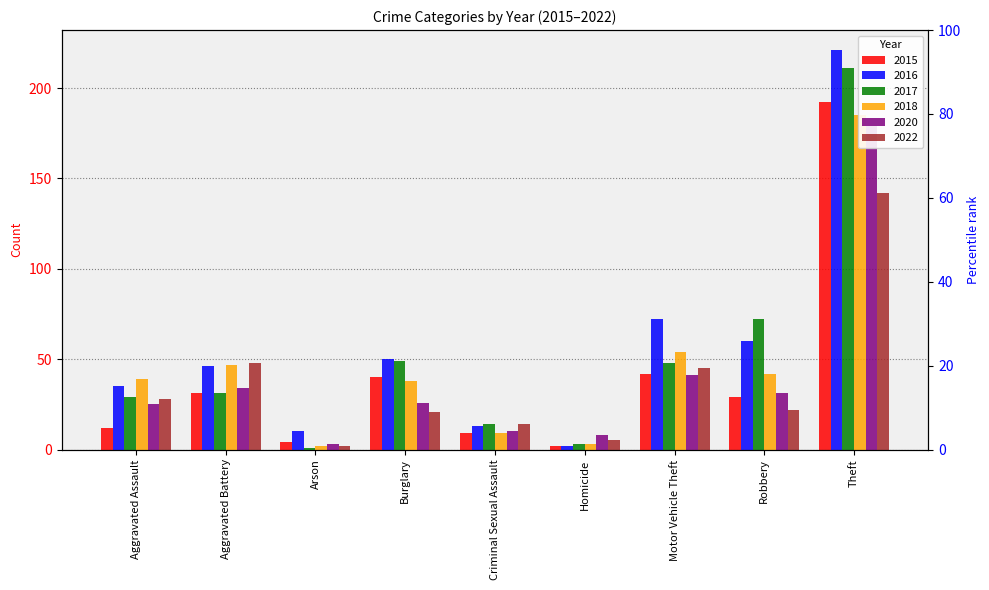

At which category does the chart reach its minimum across all series?

Arson